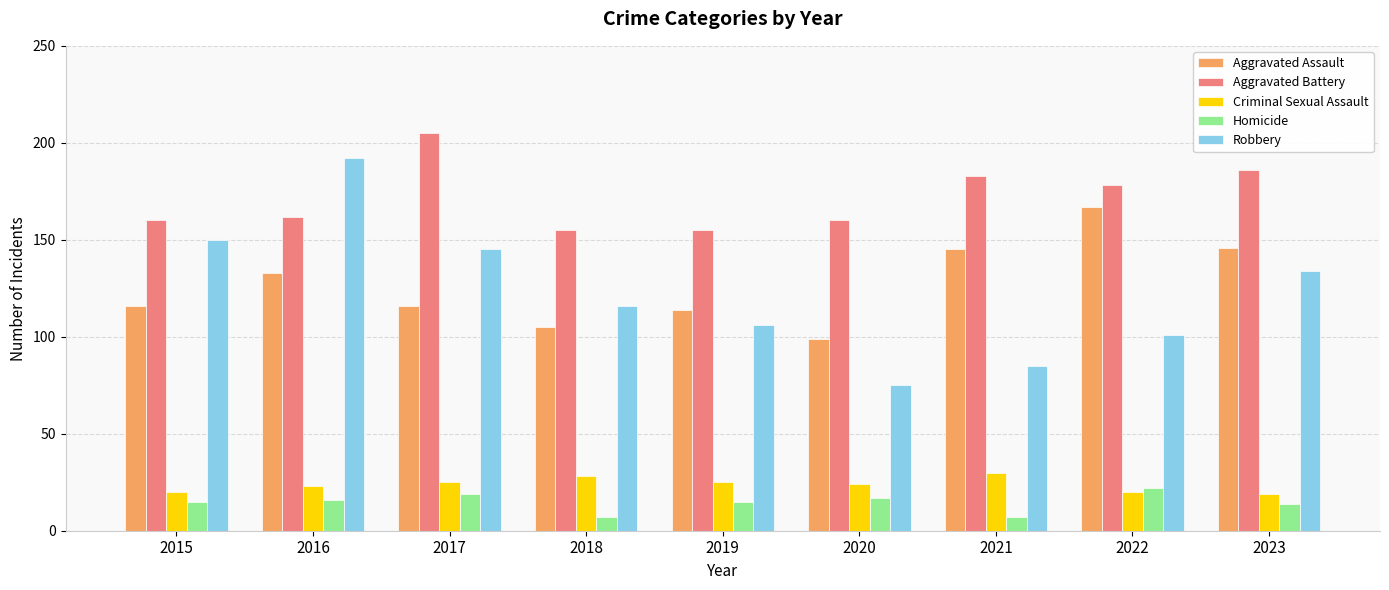

What is the minimum value for Aggravated Assault?

99